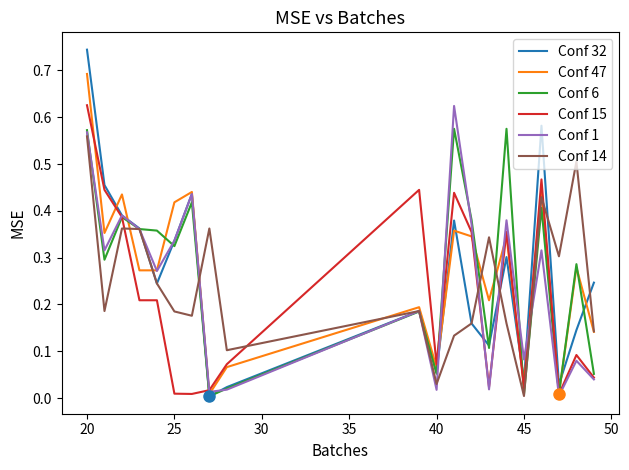

Which series has the largest range (max minus min)?

Conf 32